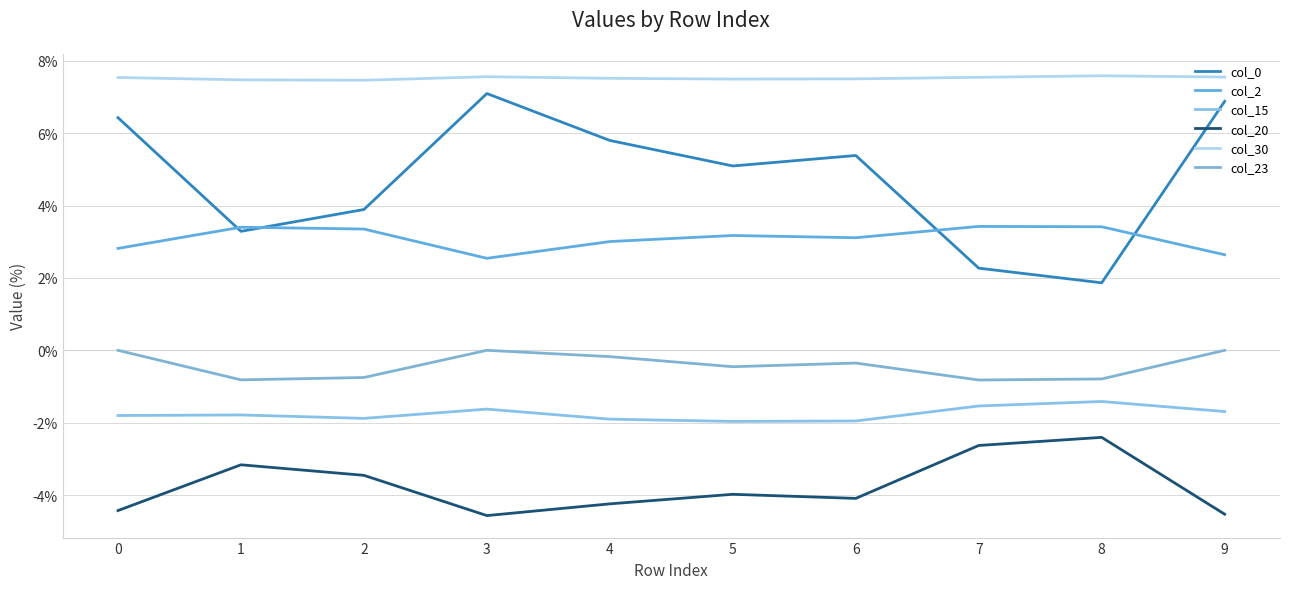

Reading left to right, extract all data points from this chart.

col_0: 0=0.1	1=0.0	2=0.0	3=0.1	4=0.1	5=0.1	6=0.1	7=0.0	8=0.0	9=0.1
col_2: 0=0.0	1=0.0	2=0.0	3=0.0	4=0.0	5=0.0	6=0.0	7=0.0	8=0.0	9=0.0
col_15: 0=-0.0	1=-0.0	2=-0.0	3=-0.0	4=-0.0	5=-0.0	6=-0.0	7=-0.0	8=-0.0	9=-0.0
col_20: 0=-0.0	1=-0.0	2=-0.0	3=-0.0	4=-0.0	5=-0.0	6=-0.0	7=-0.0	8=-0.0	9=-0.0
col_30: 0=0.1	1=0.1	2=0.1	3=0.1	4=0.1	5=0.1	6=0.1	7=0.1	8=0.1	9=0.1
col_23: 0=0.0	1=-0.0	2=-0.0	3=0.0	4=-0.0	5=-0.0	6=-0.0	7=-0.0	8=-0.0	9=0.0